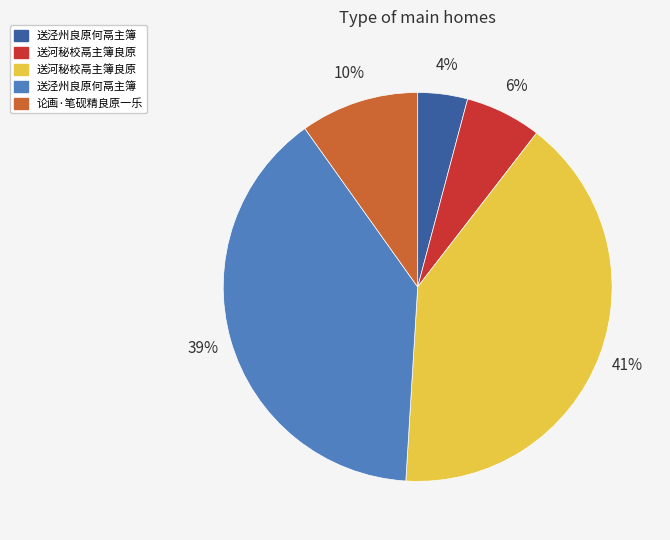

Is there a majority slice in this chart?

No